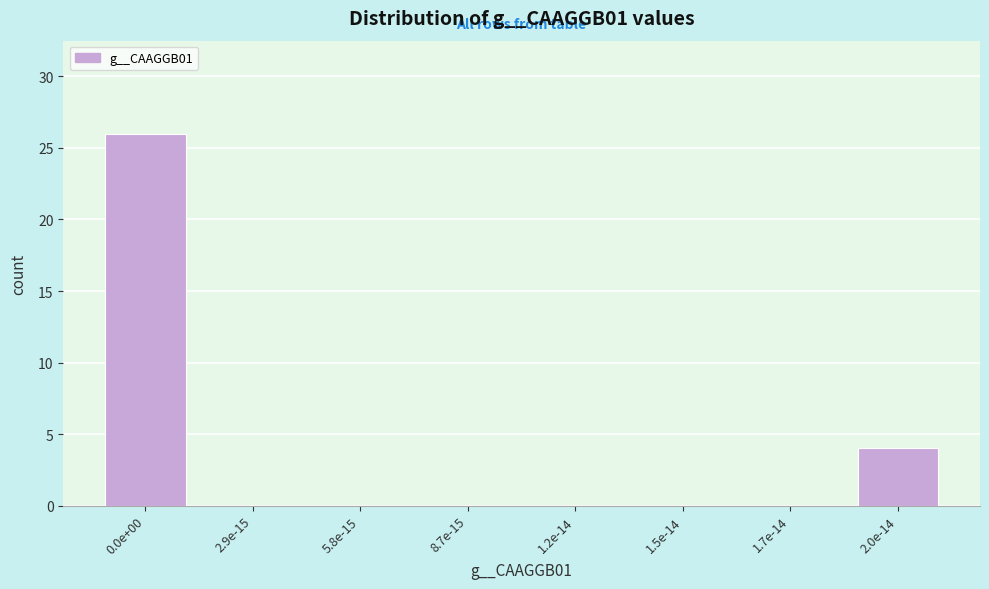

Reading right to left, what are all the values shown in this chart?

2.0e-14=4	1.7e-14=0	1.5e-14=0	1.2e-14=0	8.7e-15=0	5.8e-15=0	2.9e-15=0	0.0e+00=26